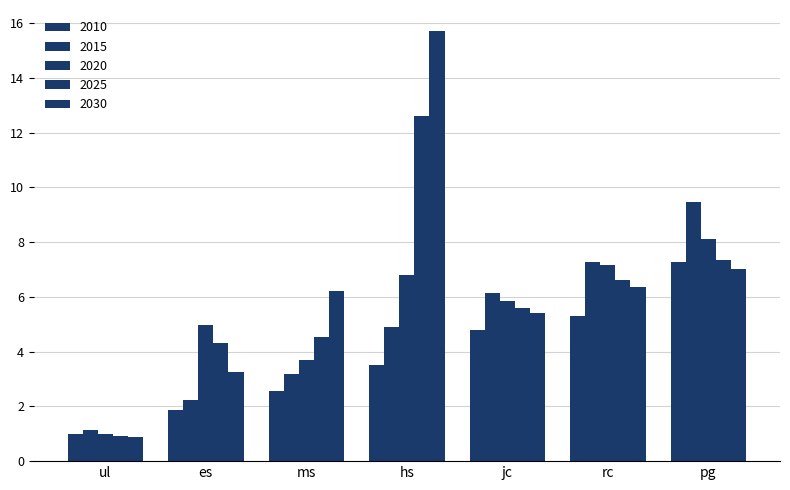

How many bars are there in each group?

5